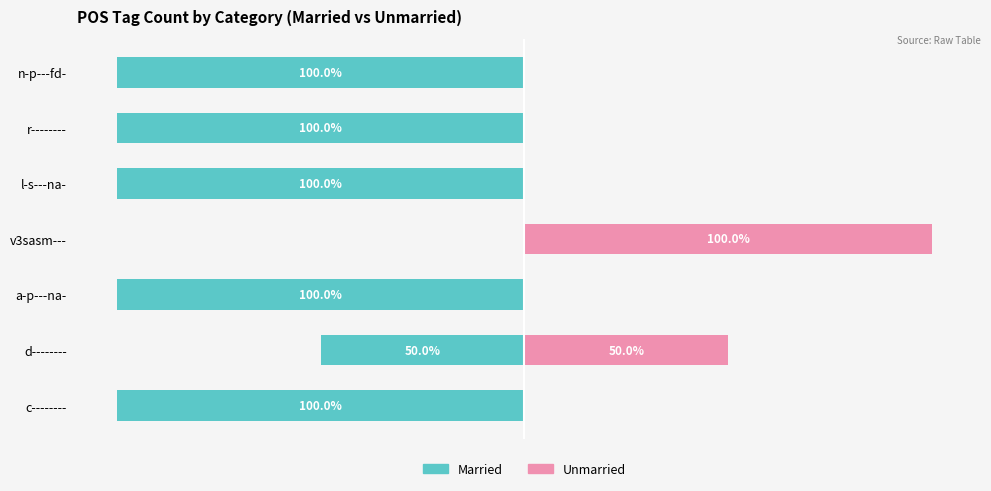

What is the difference between the maximum and minimum values in the Married series?

100